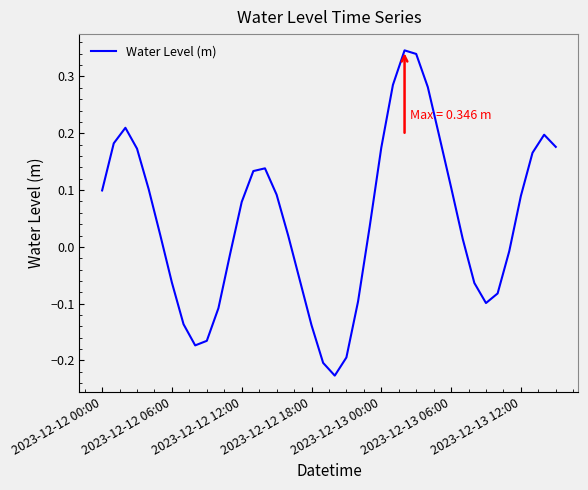

What is the difference between the maximum and minimum values?

0.6